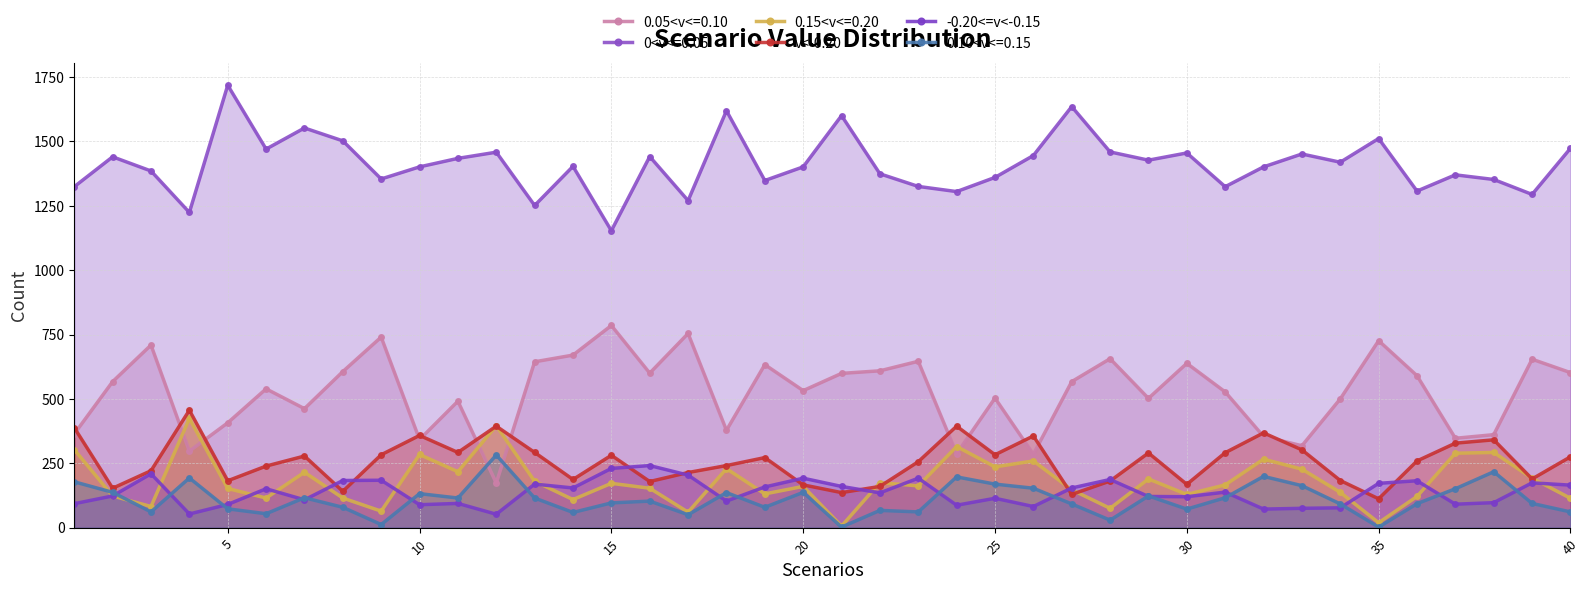

Count the number of data series in this chart.

6